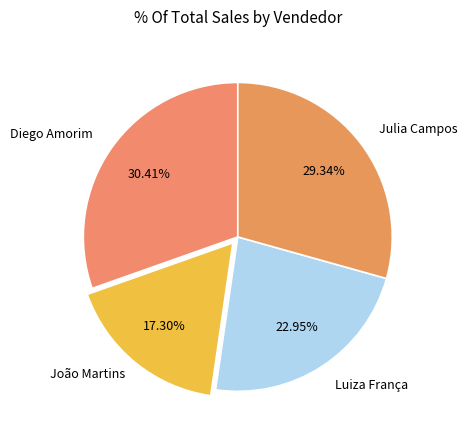

Which category has the smallest portion of the pie?

João Martins